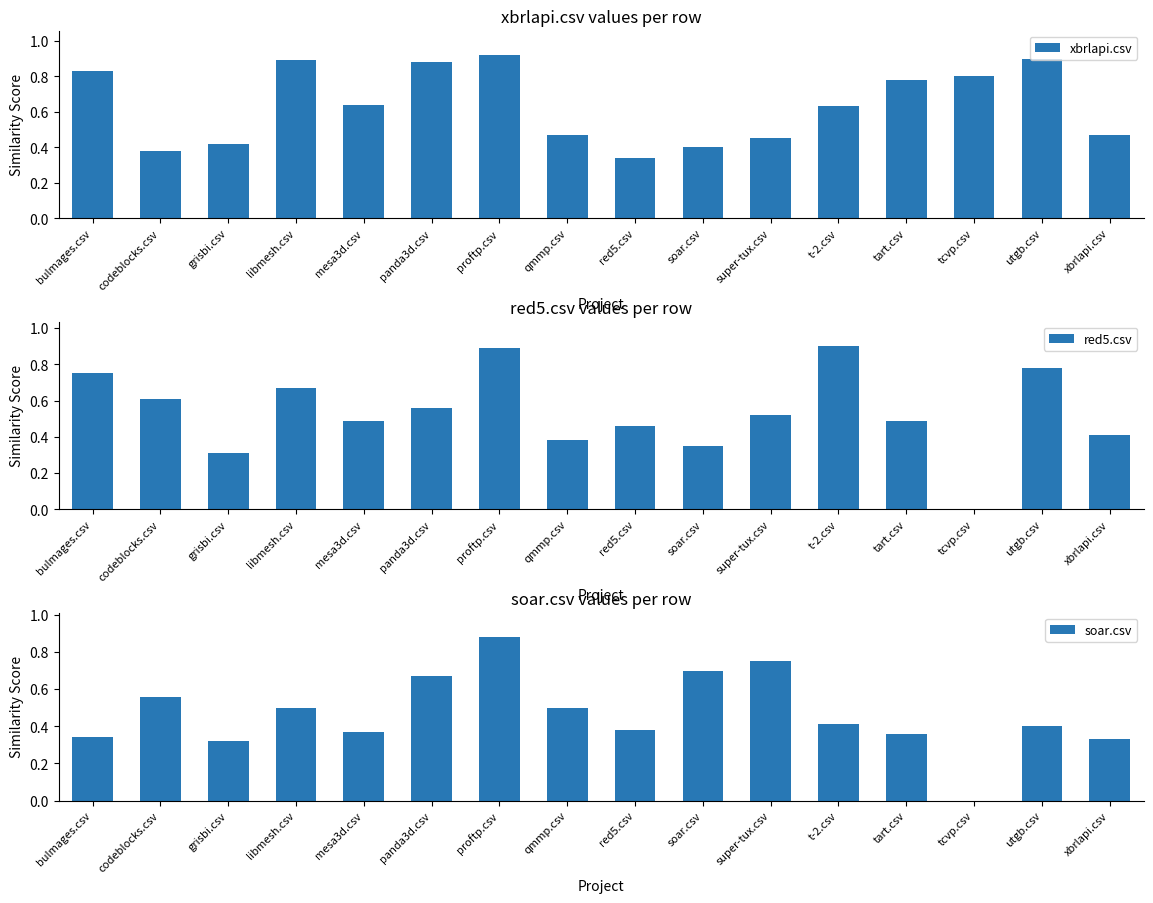

Is the value of red5.csv at qmmp.csv greater than the value of xbrlapi.csv at grisbi.csv?

No